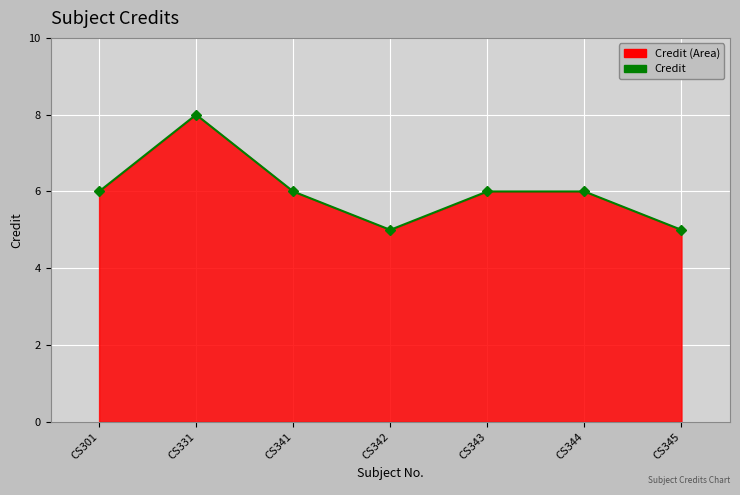

How many data points does each series have?

7